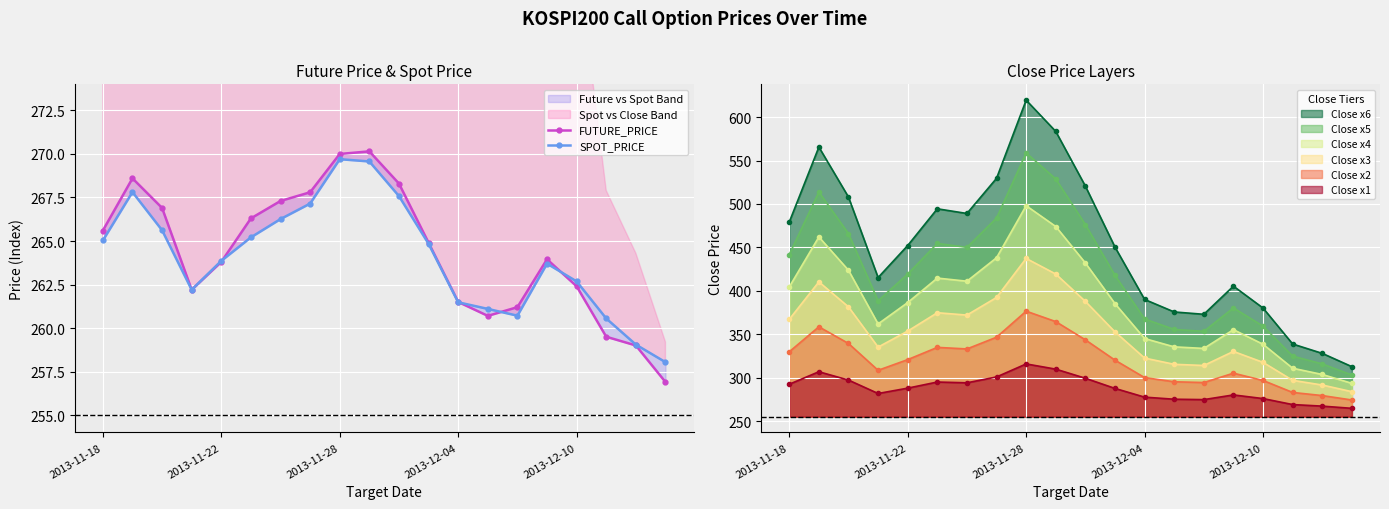

What is the sum of all SPOT_PRICE values?

5282.1